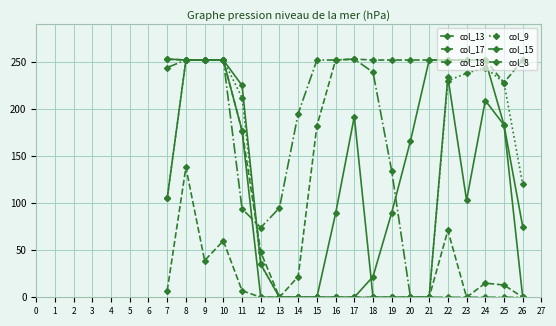

What is the difference between the maximum and minimum values in the col_17 series?

253